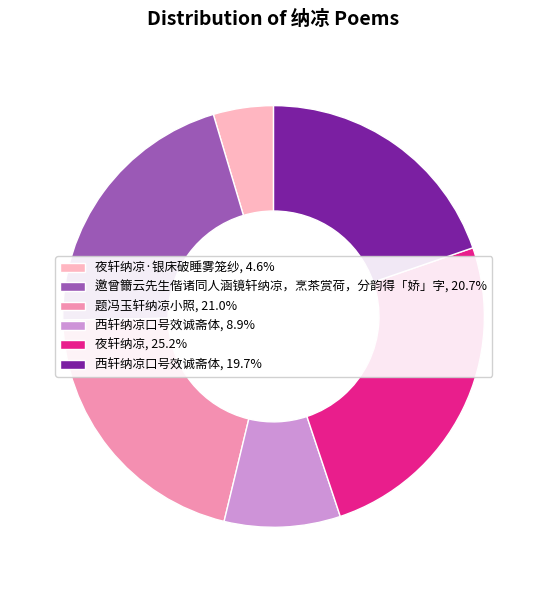

How many segments does this pie chart have?

6